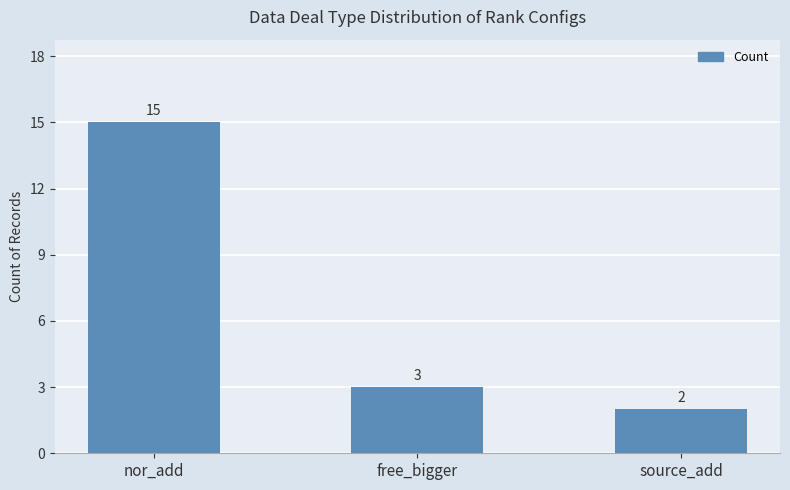

Is it true that the value at nor_add is 15?

True